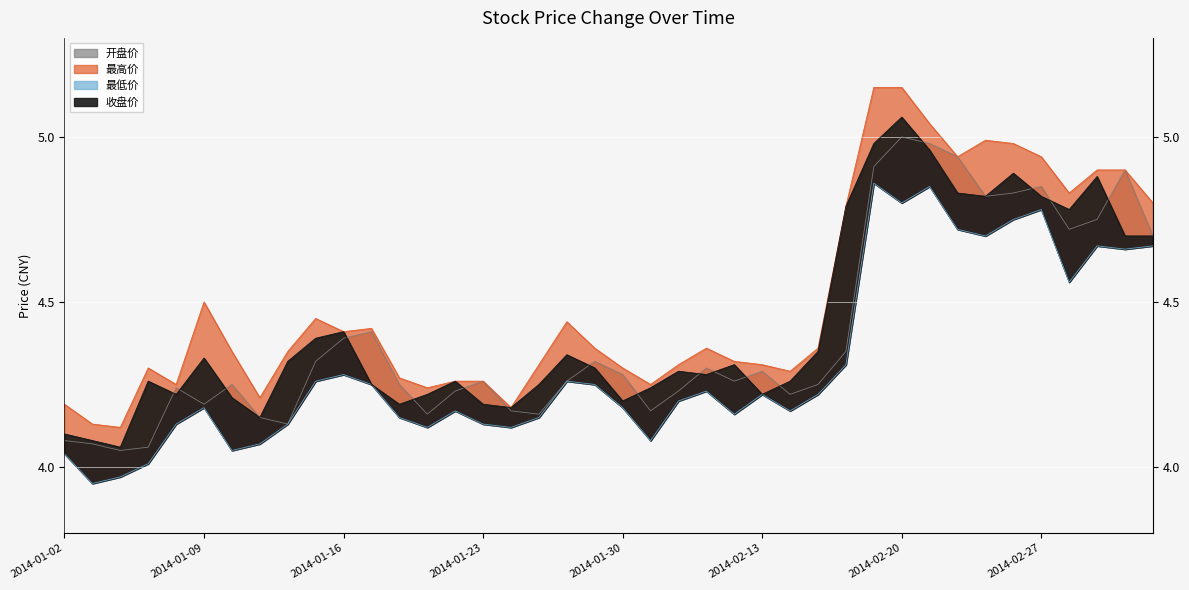

At which label does 开盘价 reach its peak?

2014-02-20